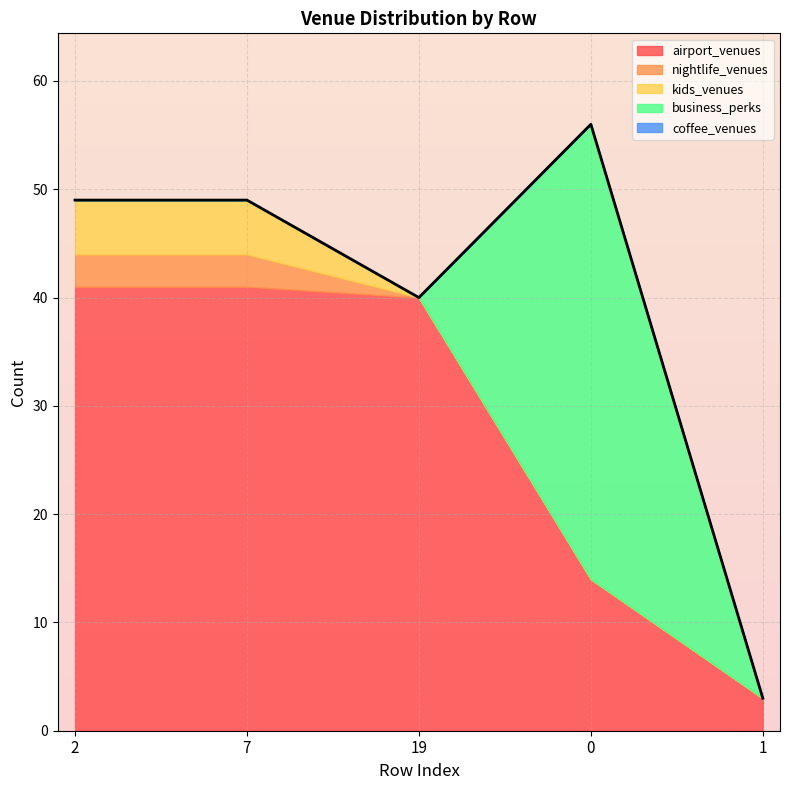

What position from the left is 7?

2